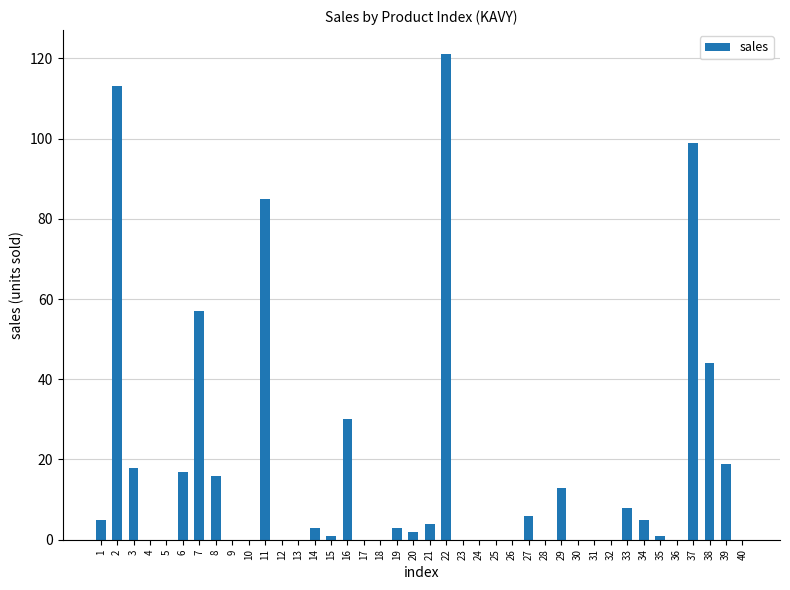

What is the sum of all values?

670